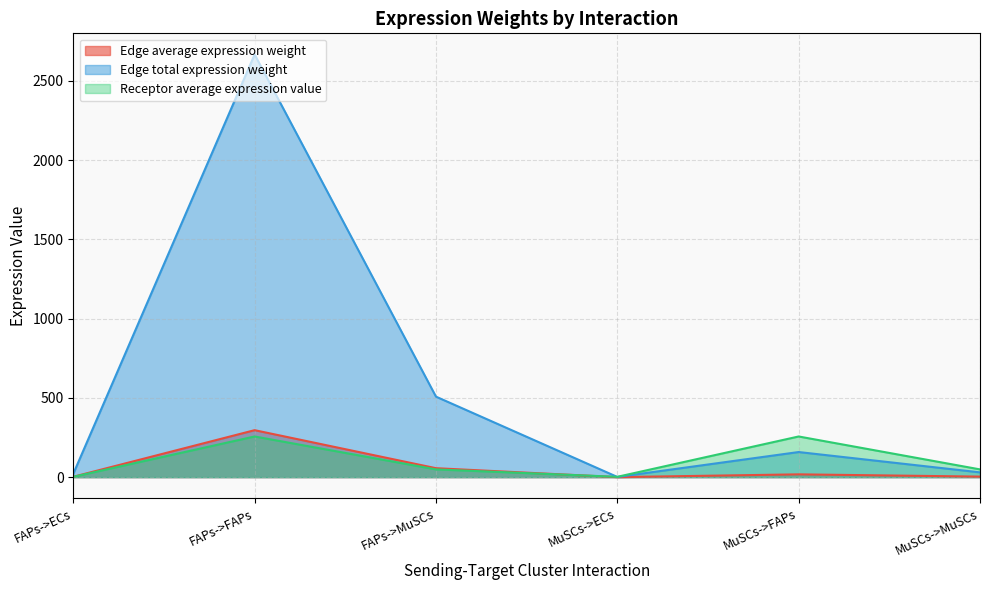

In Edge average expression weight, how many points are lower than both neighbors (excluding endpoints)?

1